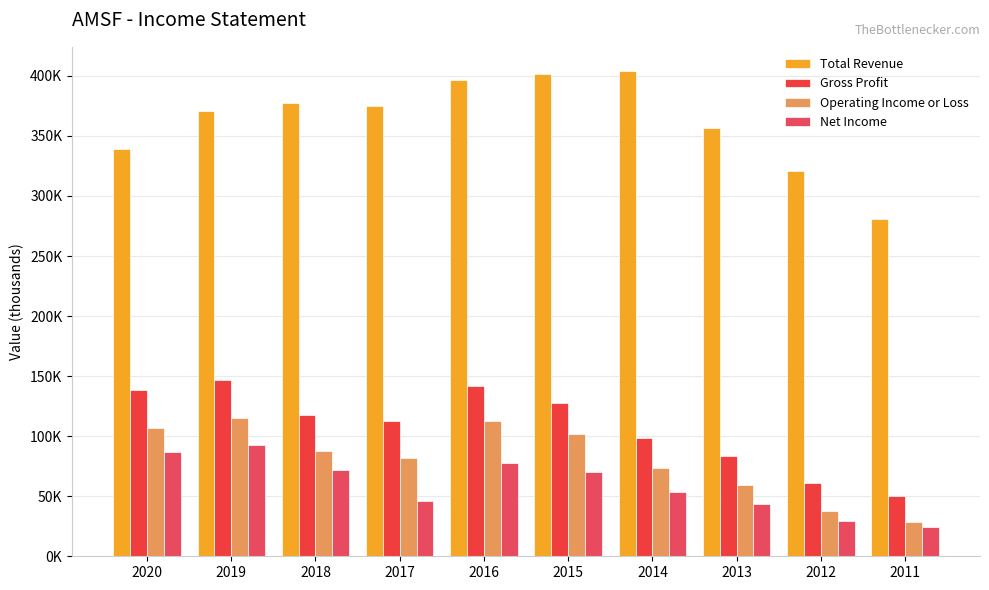

What is the difference between the second highest and second lowest values in the Operating Income or Loss series?

75100